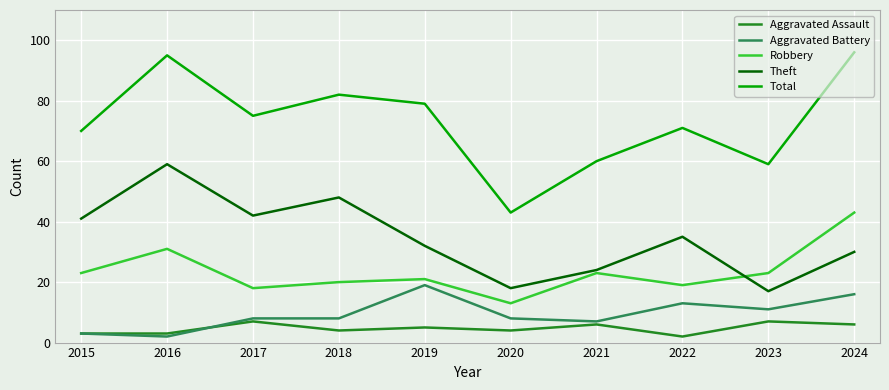

Is this an area chart (filled region under the line)?

No